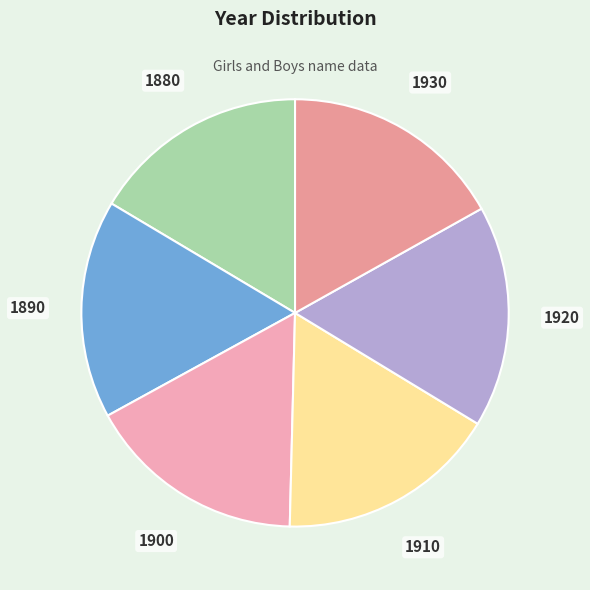

How many segments does this pie chart have?

6